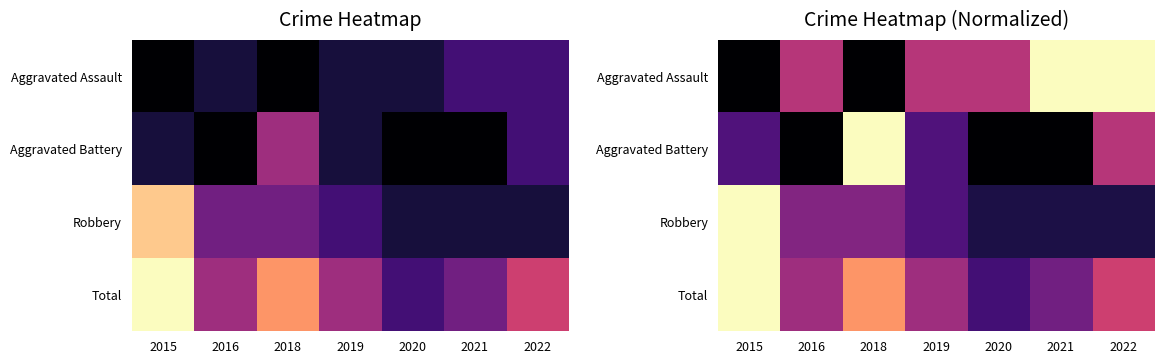

True or false: Aggravated Battery has a value of 3.8 at 2019.

False